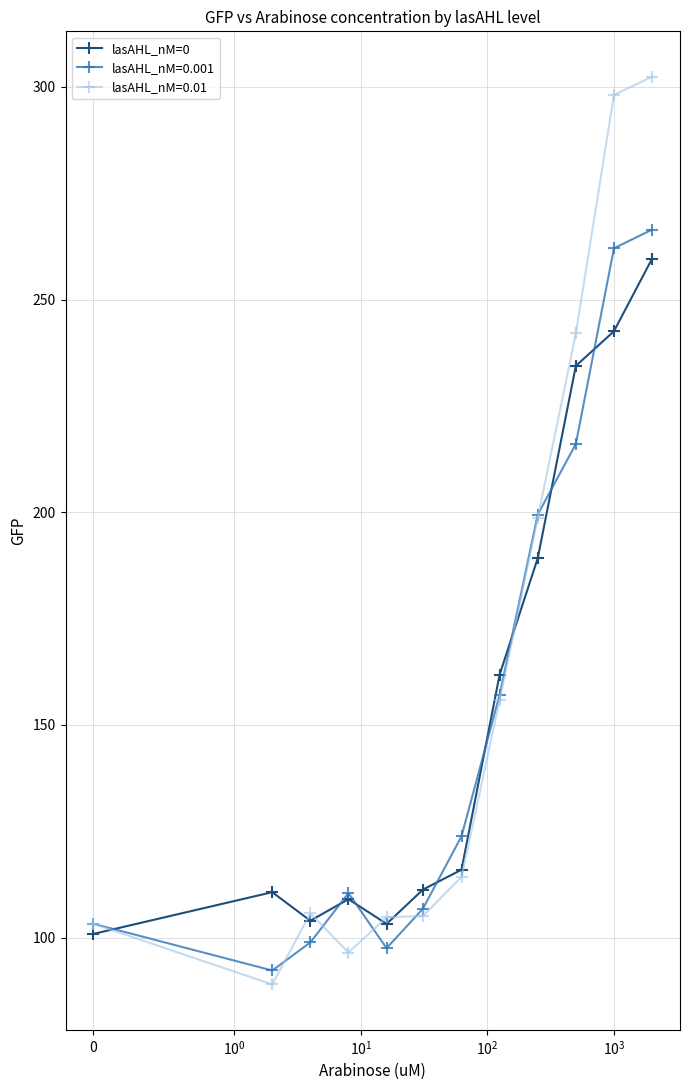

What is the lowest value of the lasAHL_nM=0.001 series?

92.3